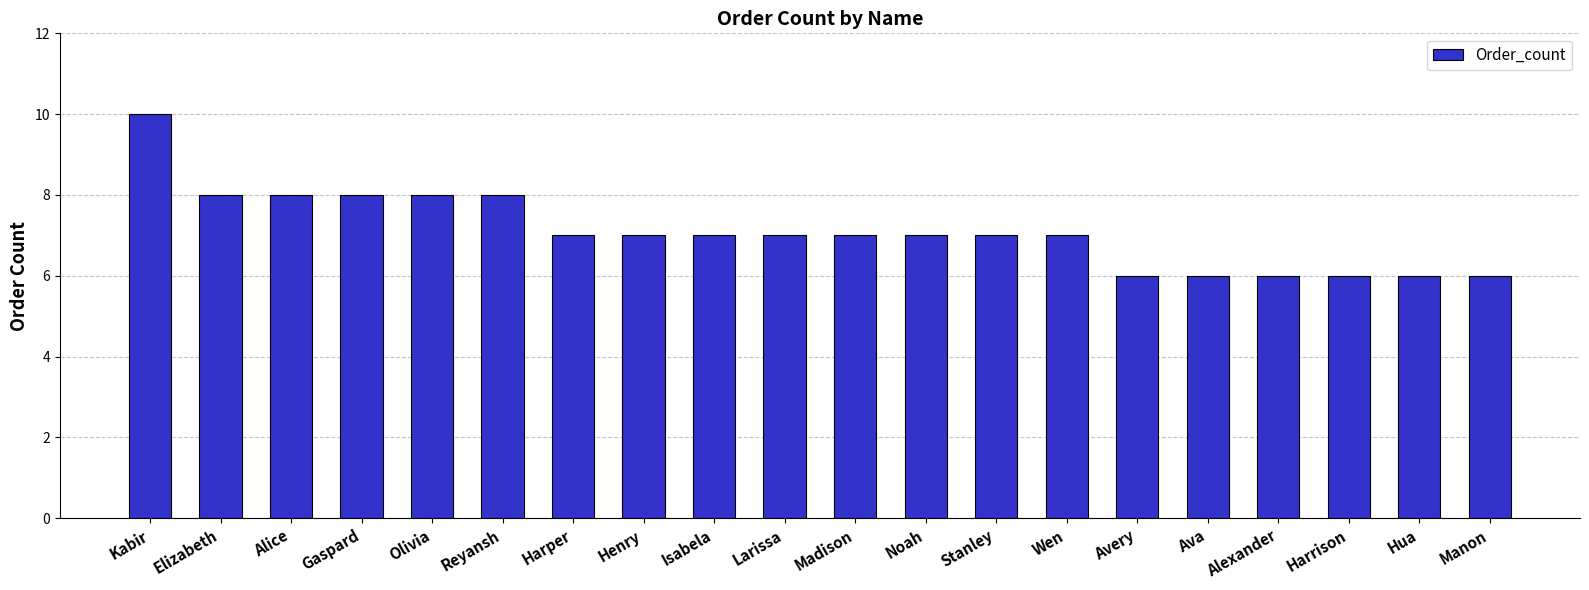

What is the sum of all values?

142